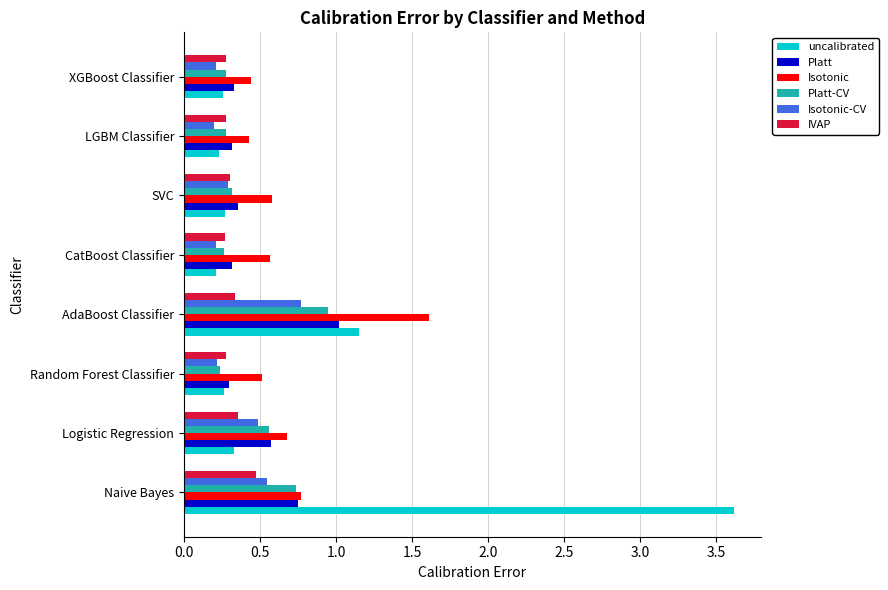

How many Isotonic-CV values are between 0 and 1?

8